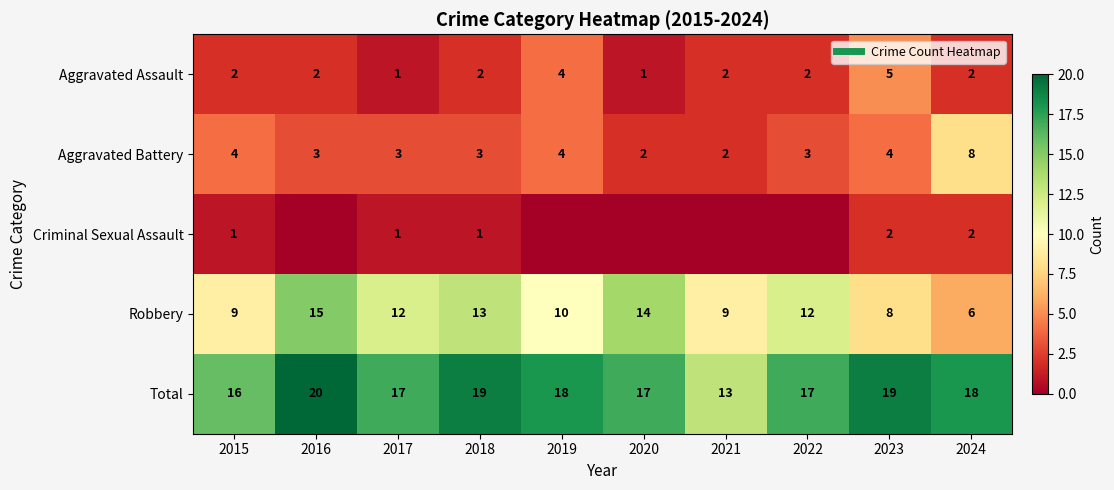

Rank the categories by Robbery value from lowest to highest.

2024, 2023, 2015, 2021, 2019, 2017, 2022, 2018, 2020, 2016